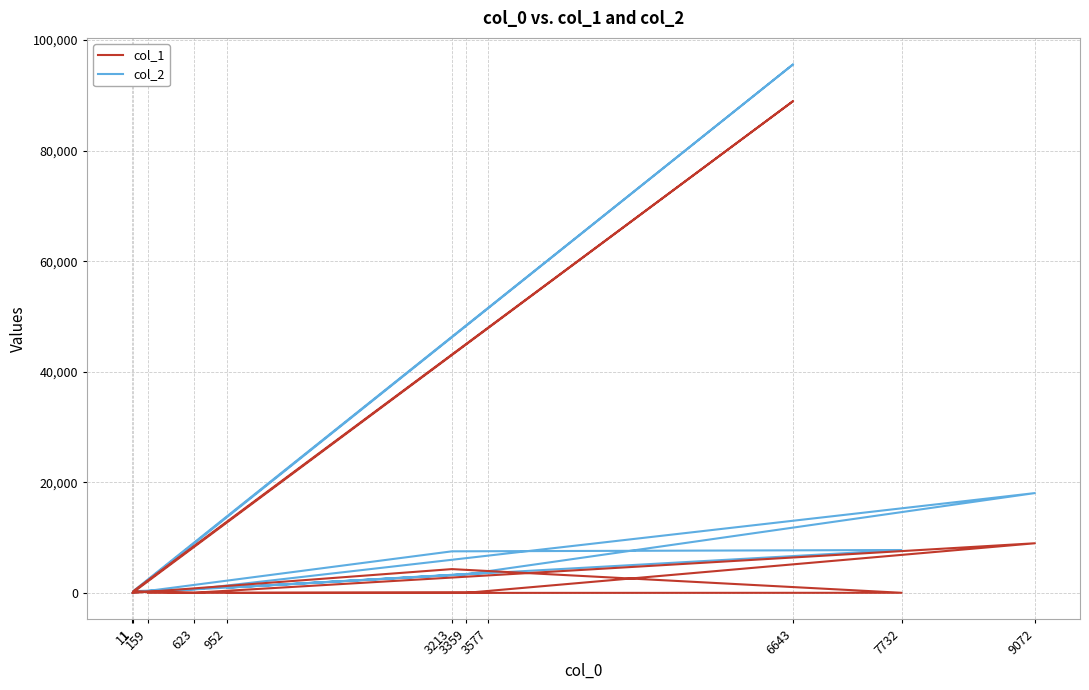

Is it true that col_1 equals 35 at 3359?

True